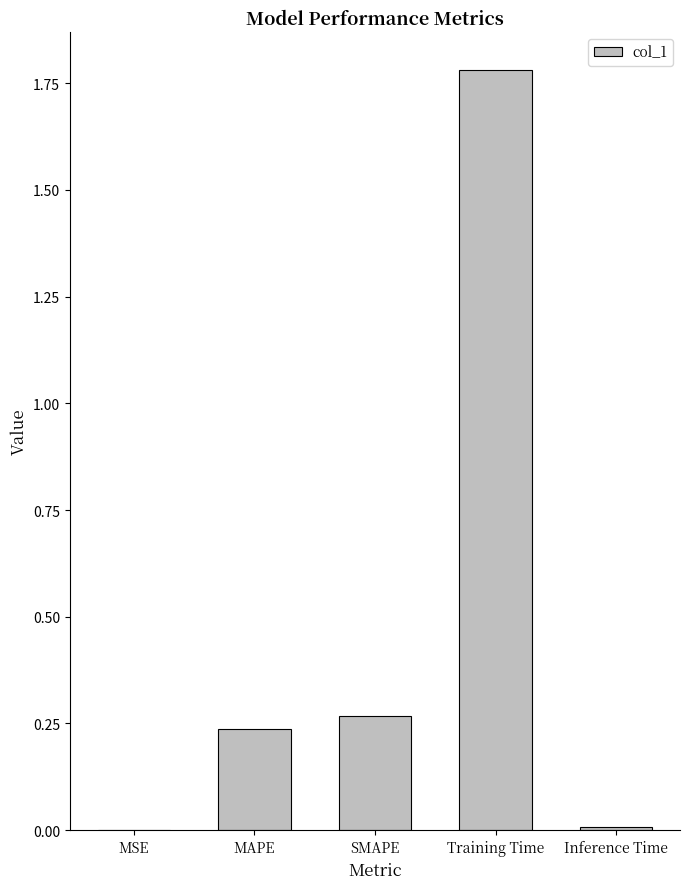

What is the change in value from MSE to MAPE?

+0.2